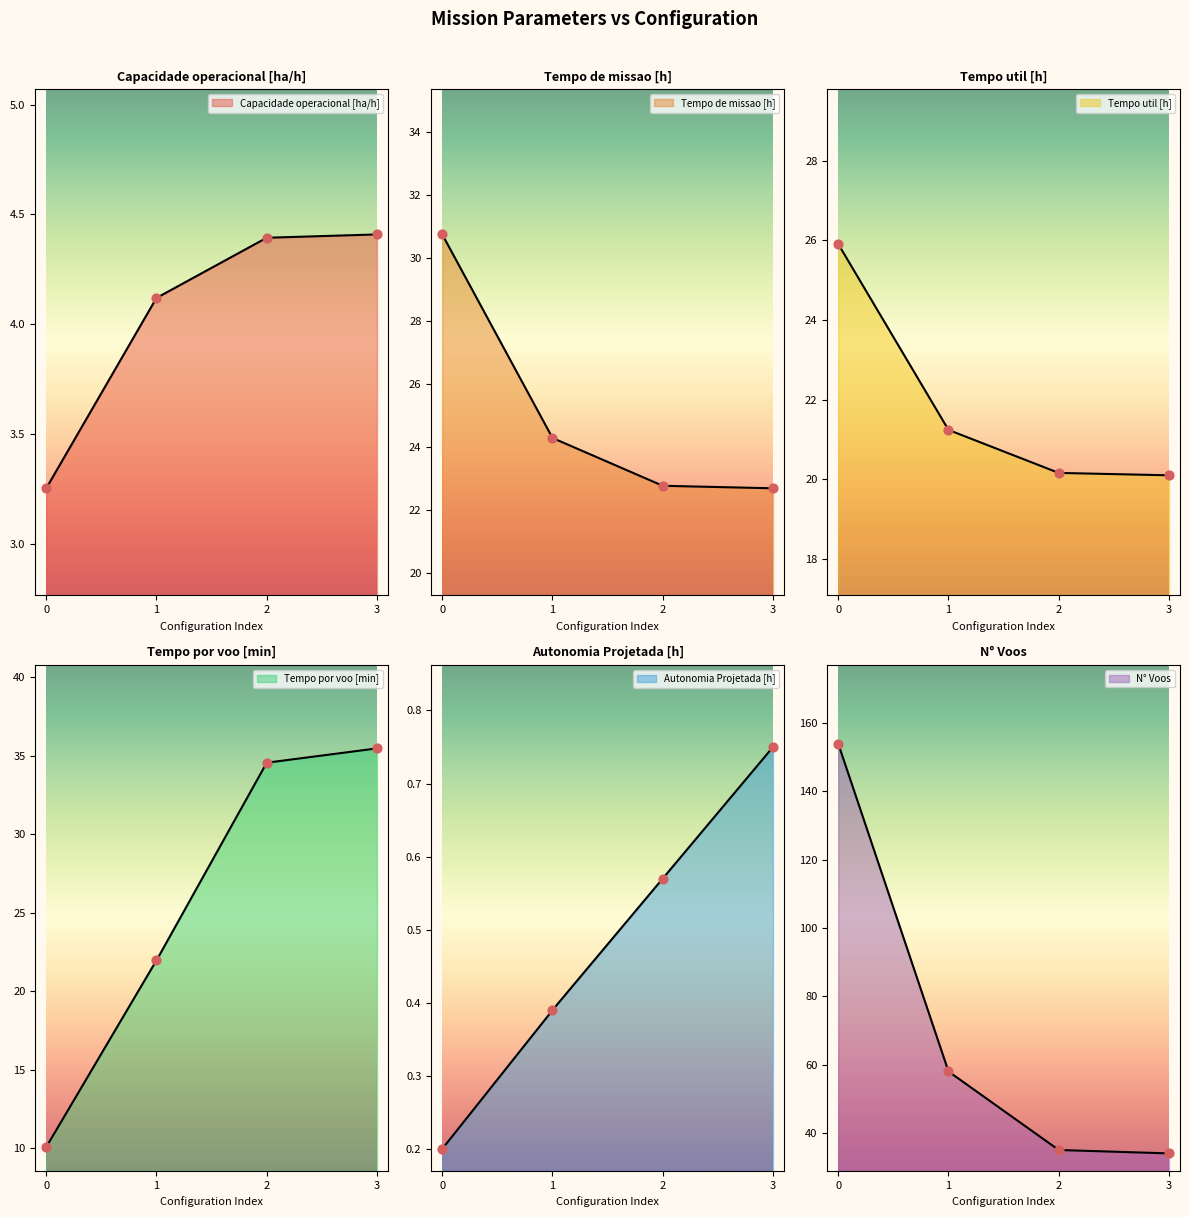

What are all the series names shown in the legend?

Capacidade operacional [ha/h], Tempo de missao [h], Tempo util [h], Tempo por voo [min], Autonomia Projetada [h], N° Voos